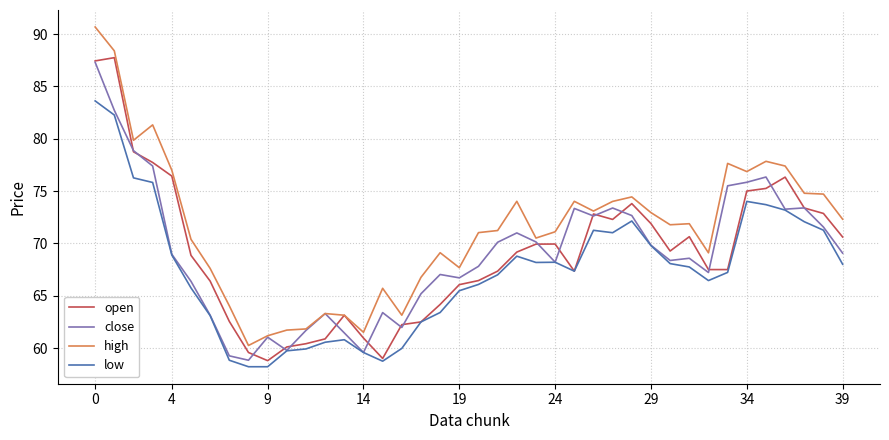

True or false: low and high intersect in this chart.

False